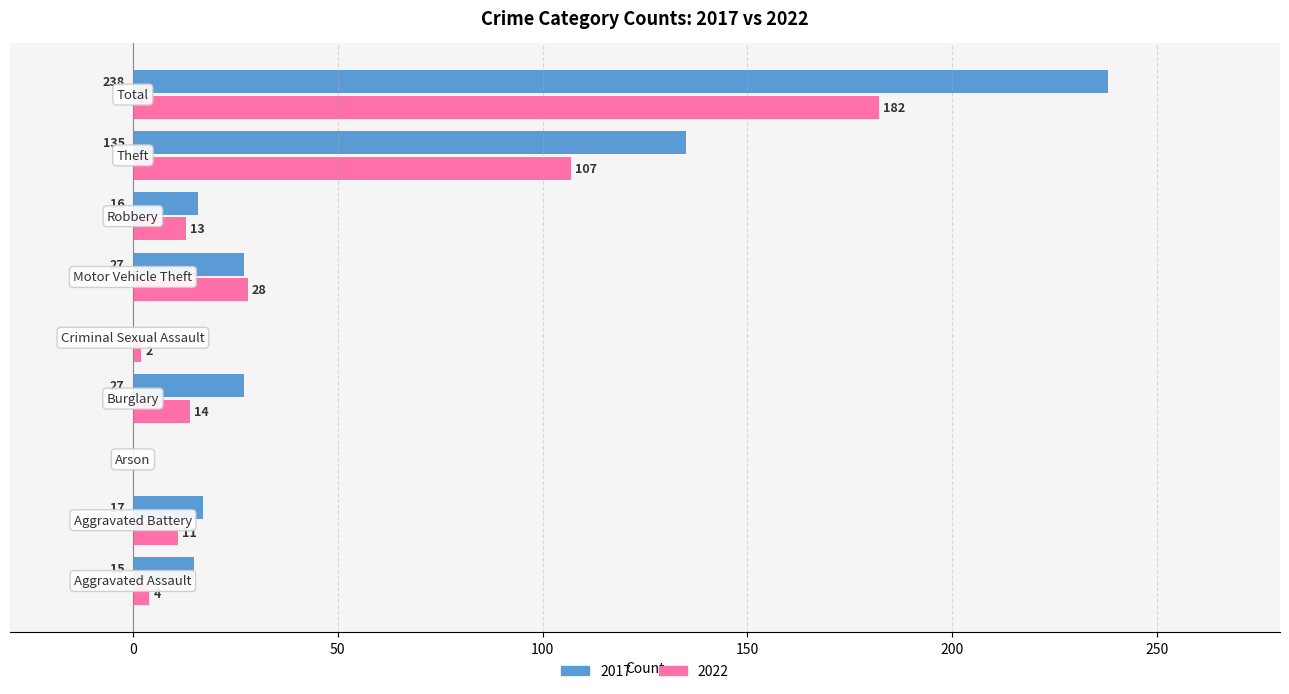

What is the maximum value for 2022?

182